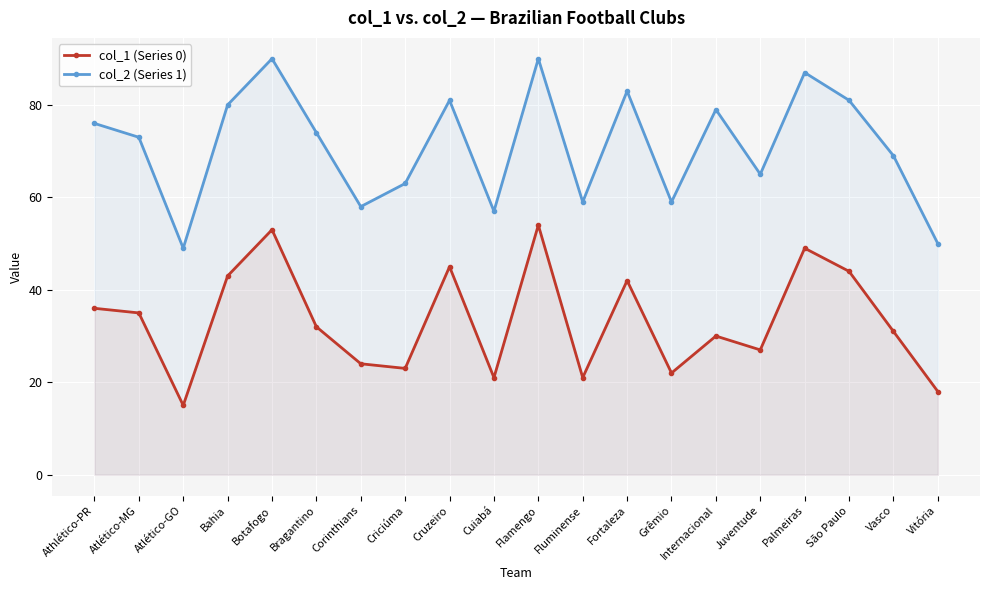

At how many categories does at least one series exceed 24?

20